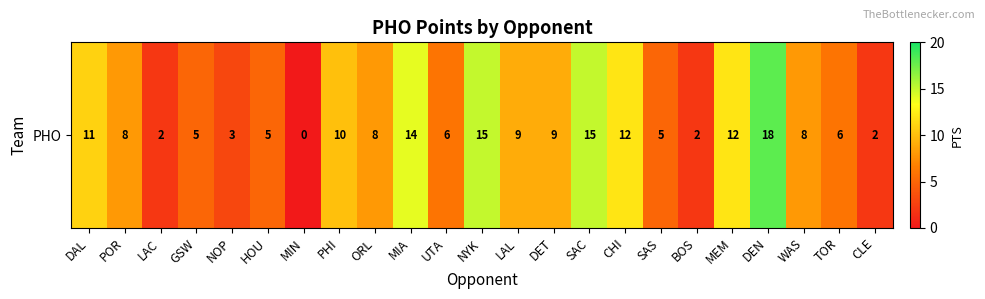

Reading left to right, extract all data points from this chart.

DAL=11	POR=8	LAC=2	GSW=5	NOP=3	HOU=5	MIN=0	PHI=10	ORL=8	MIA=14	UTA=6	NYK=15	LAL=9	DET=9	SAC=15	CHI=12	SAS=5	BOS=2	MEM=12	DEN=18	WAS=8	TOR=6	CLE=2